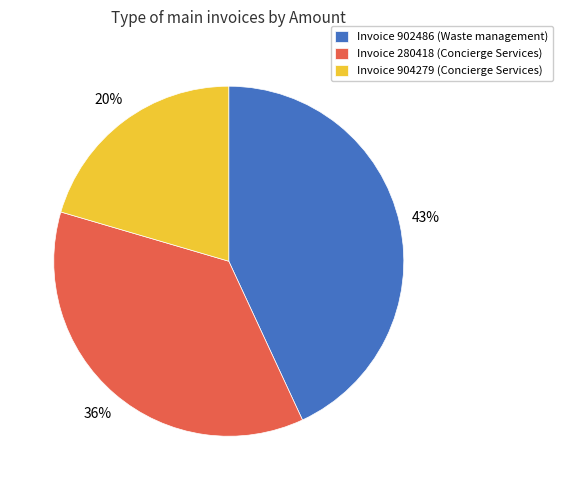

The Invoice 280418 (Concierge Services) slice represents 36% of the pie. True or false?

True